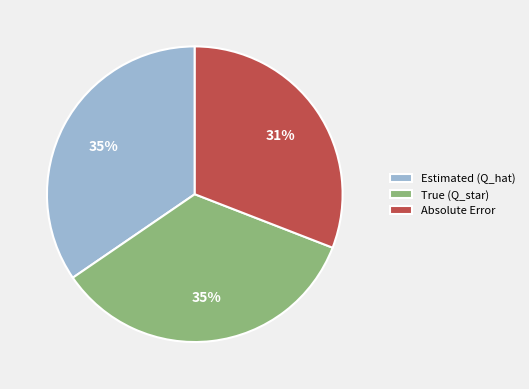

To the nearest percent, what percentage of the pie is Absolute Error?

31%